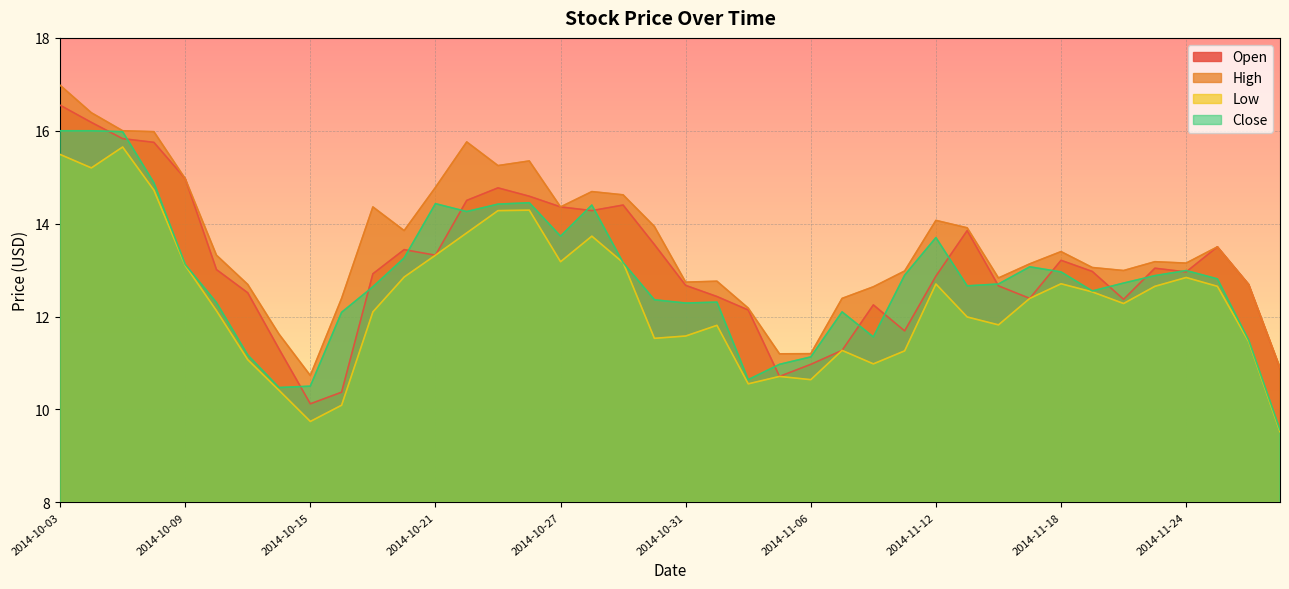

How many intersections are there between Open and Close?

18